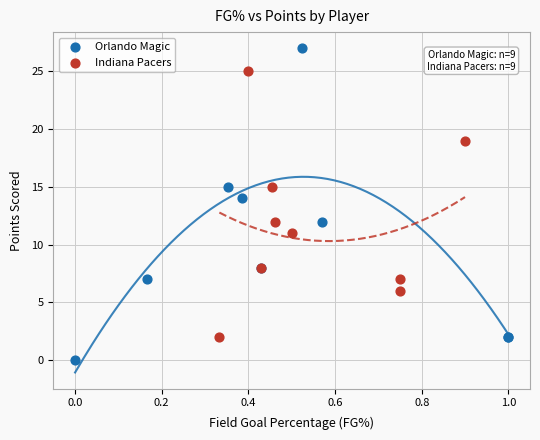

What are all the series names shown in the legend?

Orlando Magic, Indiana Pacers